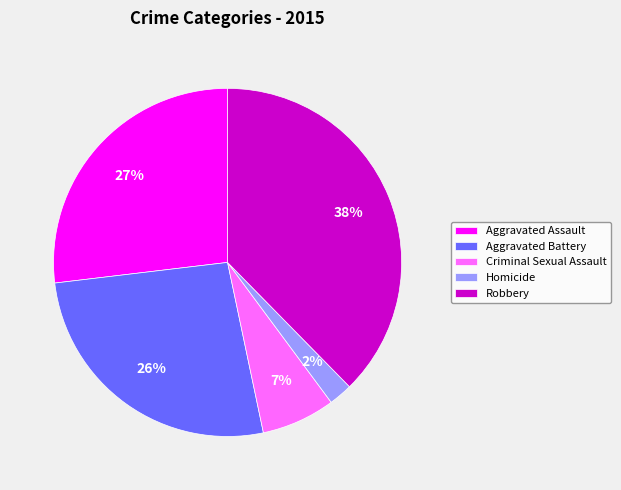

Is there a majority slice in this chart?

No